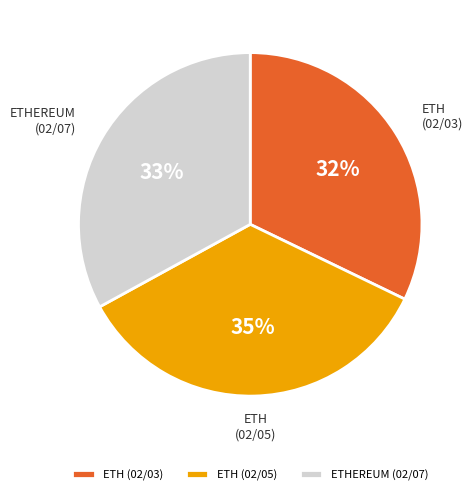

True or false: ETH (02/03) accounts for 21% of the total.

False